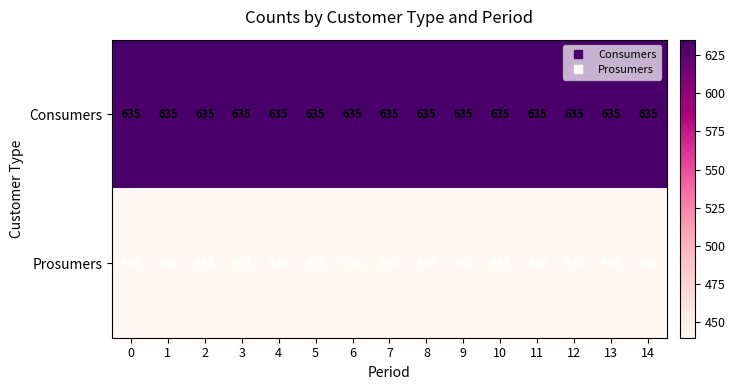

Read the Consumers value at 8.

635